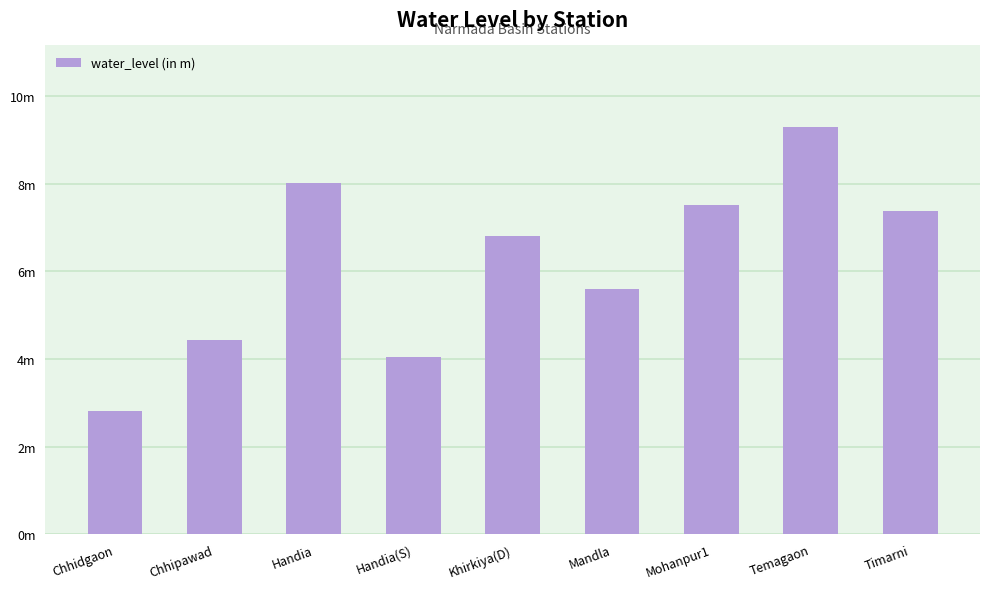

Are the bars horizontal?

No